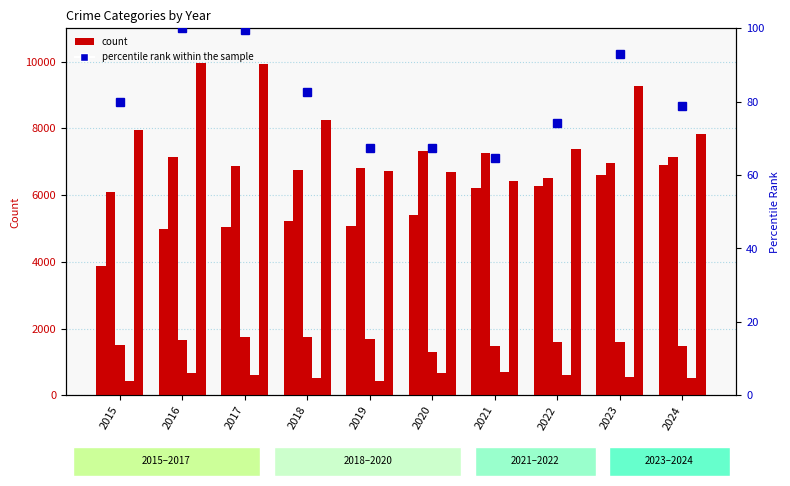

Reading right to left, what are all the values shown in this chart?

Aggravated Assault: 6895.0	6594.0	6259.0	6217.0	5414.0	5067.0	5216.0	5049.0	4990.0	3873.0
Aggravated Battery: 7140.0	6966.0	6514.0	7258.0	7333.0	6803.0	6755.0	6868.0	7137.0	6094.0
Criminal Sexual Assault: 1476.0	1606.0	1605.0	1484.0	1296.0	1676.0	1752.0	1742.0	1646.0	1496.0
Homicide: 509.0	545.0	619.0	701.0	681.0	440.0	507.0	604.0	672.0	431.0
Robbery: 7846.0	9260.0	7376.0	6428.0	6706.0	6722.0	8238.0	9926.0	9959.0	7959.0
percentile rank within the sample: 78.8	93.0	74.1	64.5	67.3	67.5	82.7	99.7	100.0	79.9